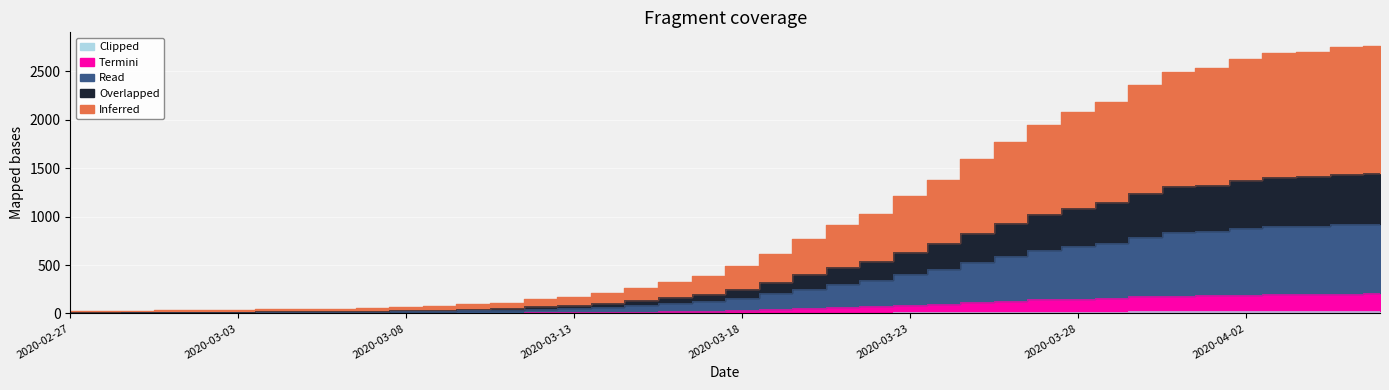

True or false: Termini and Inferred cross at least once.

False